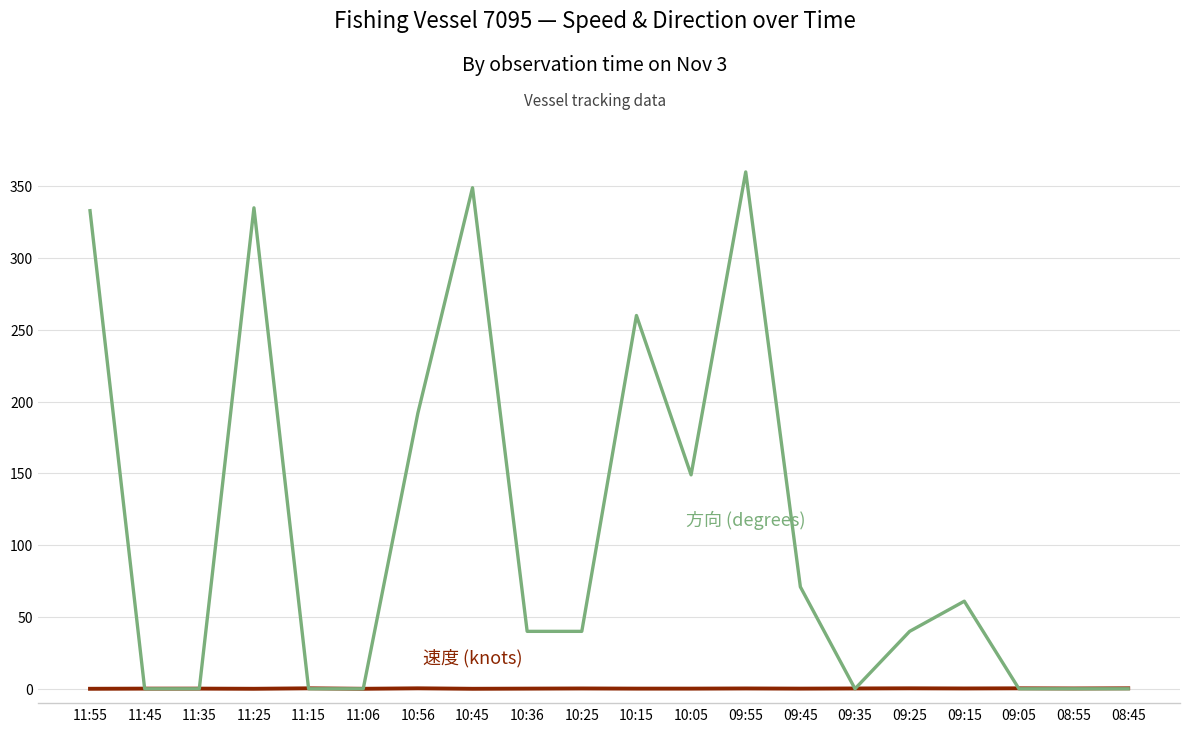

What is the total value across all series at 10:45?

349.0